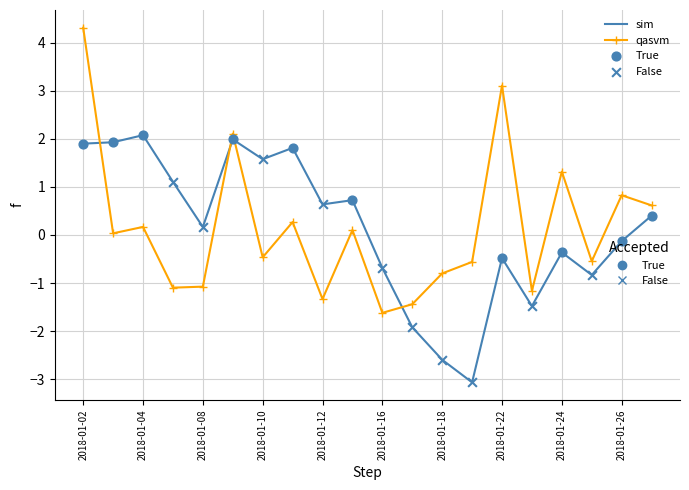

What is the greatest value displayed?

4.3